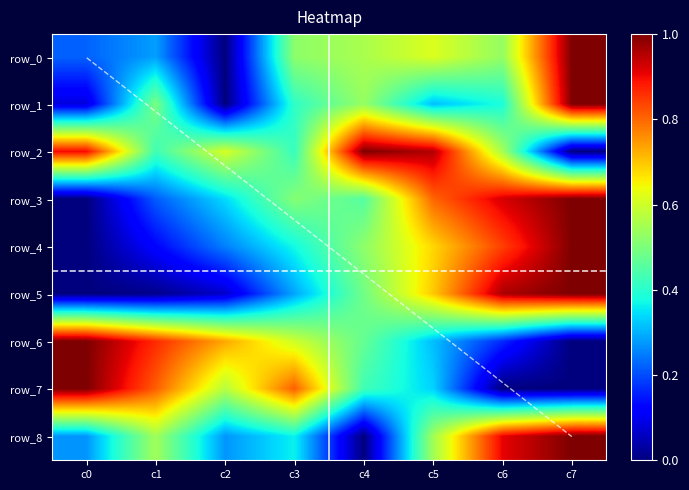

How many positive values does the row_5 series have?

7